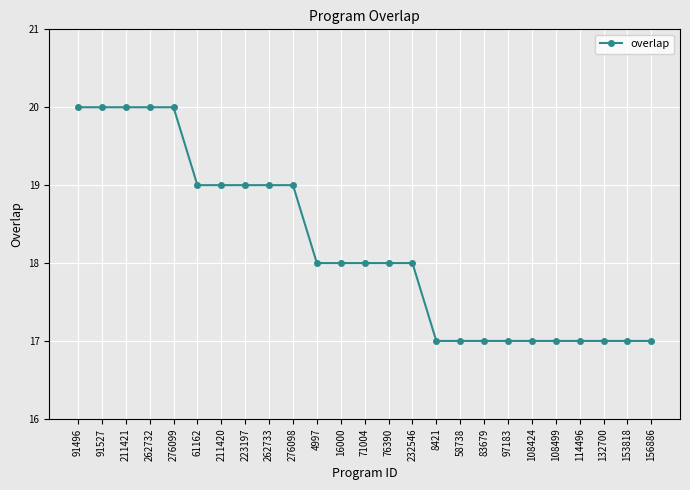

Which has a higher value, 91496 or 71004?

91496